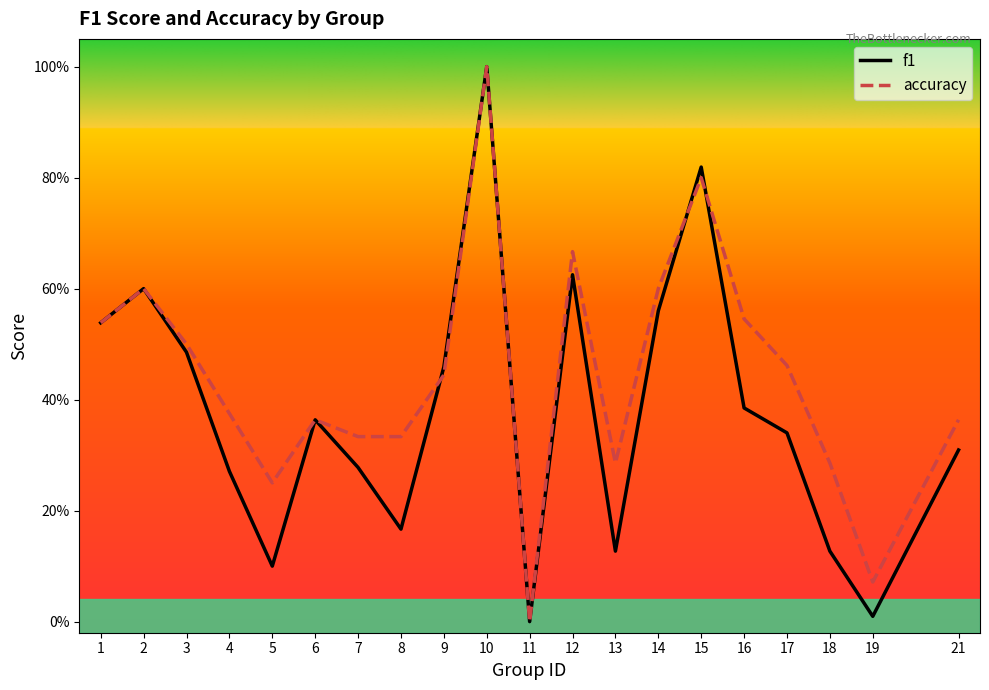

List the series in order of their overall mean, highest first.

accuracy, f1